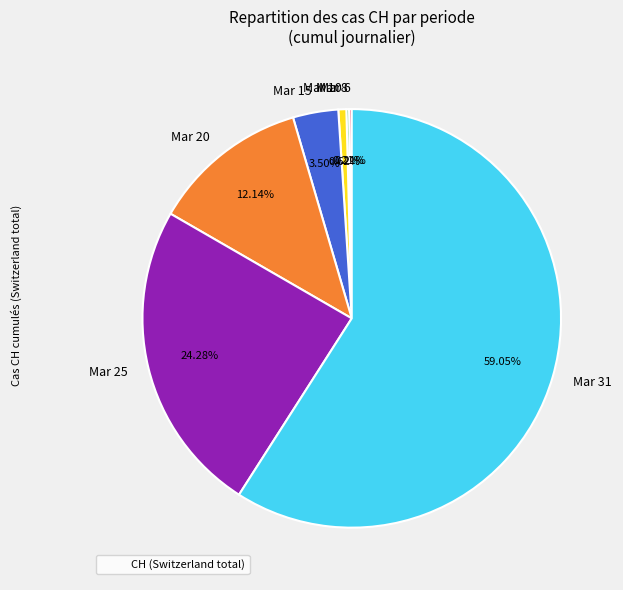

Combined, do Mar 10 and Mar 31 account for over 50%?

Yes